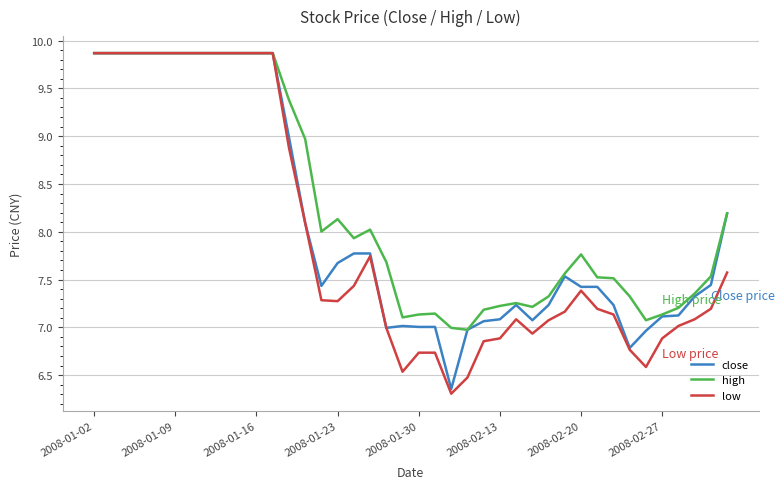

What is the greatest value displayed?

9.9